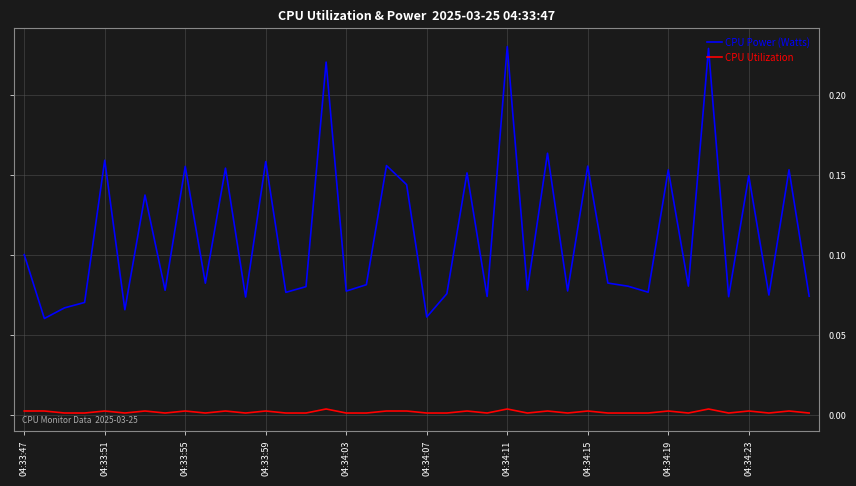

How many CPU Utilization values are between 0 and 1?

40